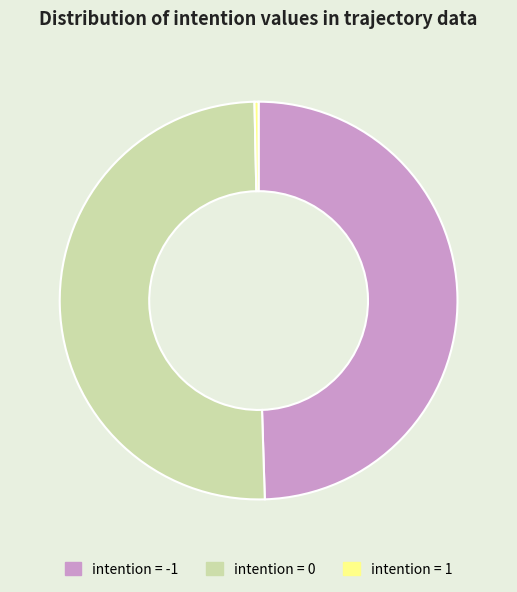

Which slice is the largest?

intention = 0